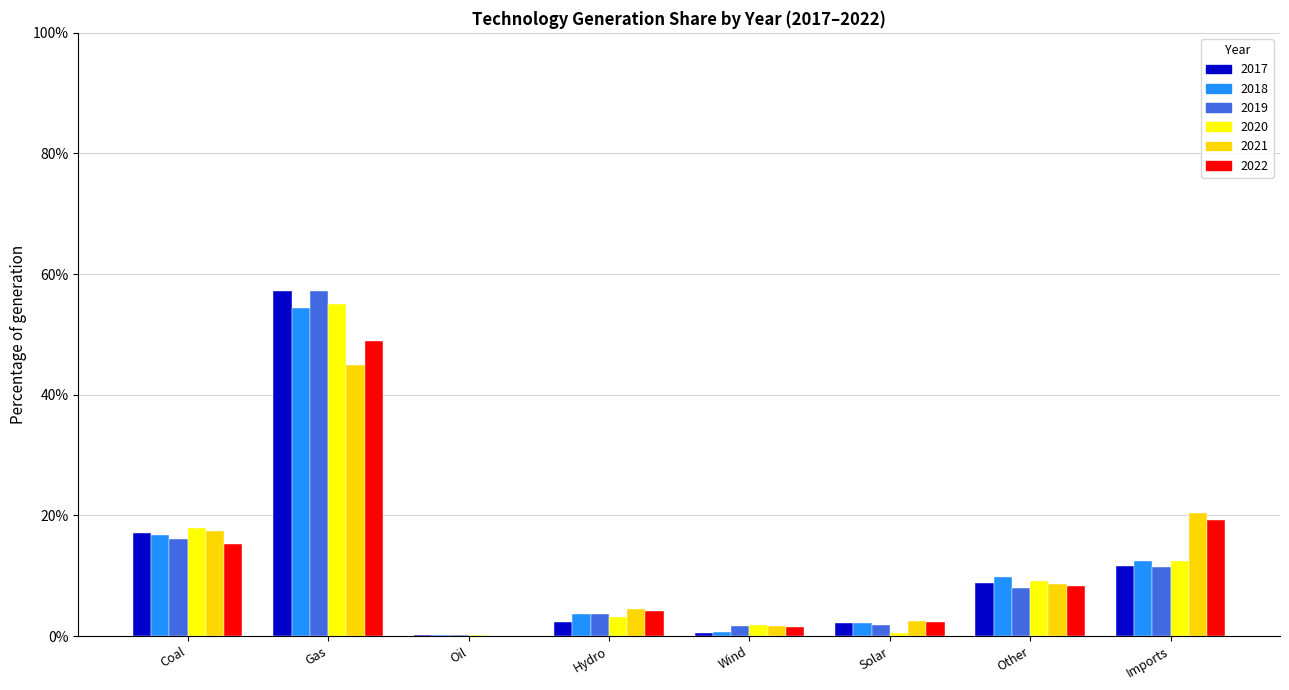

Where is 2020 nearest to the value 27?

Coal